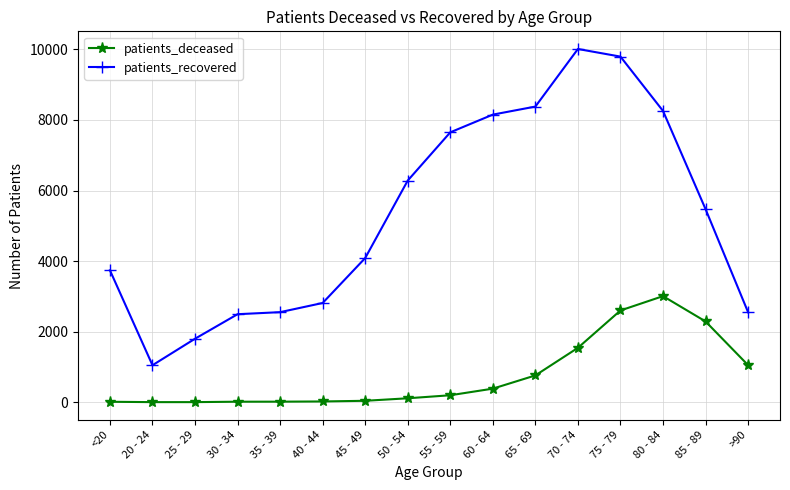

What is the label of the 12th point from the left?

70 - 74